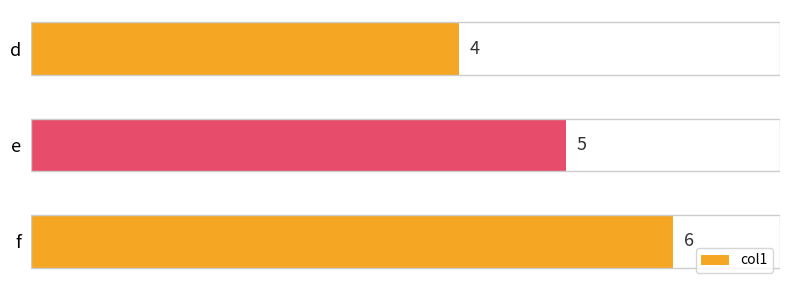

What is the smallest value displayed?

4